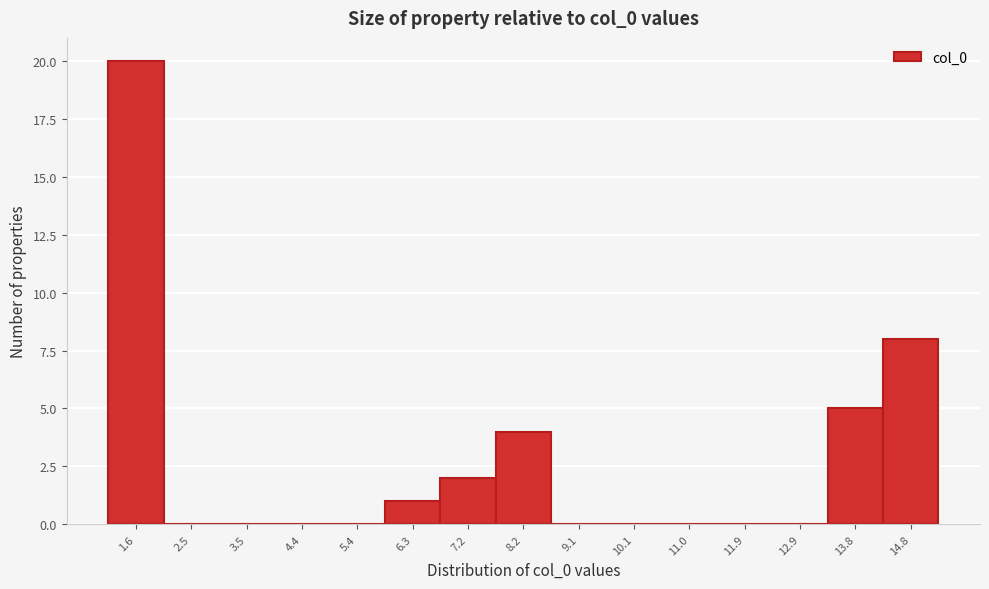

Reading left to right, what are all the values shown in this chart?

1.6=20	2.5=0	3.5=0	4.4=0	5.4=0	6.3=1	7.2=2	8.2=4	9.1=0	10.1=0	11.0=0	11.9=0	12.9=0	13.8=5	14.8=8